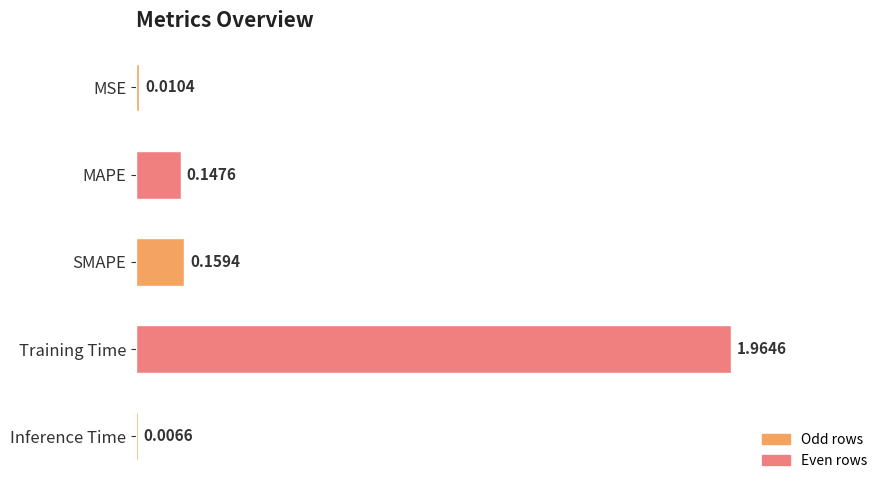

Where is the data nearest to the value 0?

Inference Time